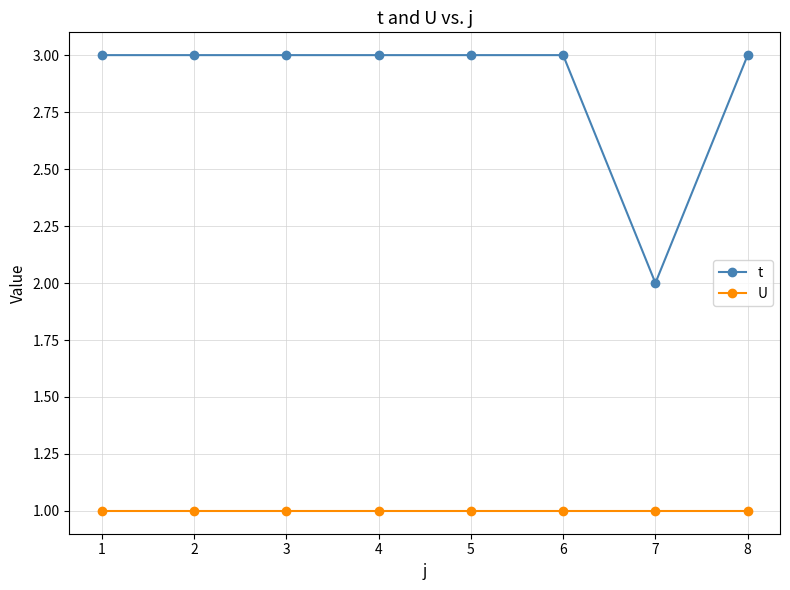

Is the value of U at 7 greater than the value of t at 4?

No